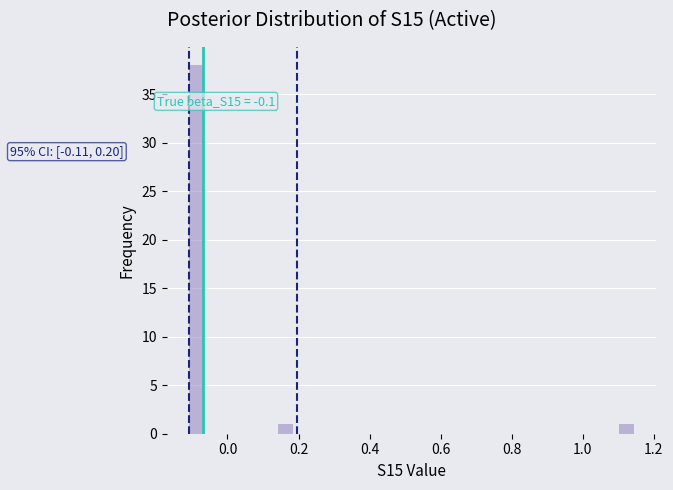

Around what value on the x-axis is the tallest bar? Give the approximate position of its centre, as read against the axis.

-0.08